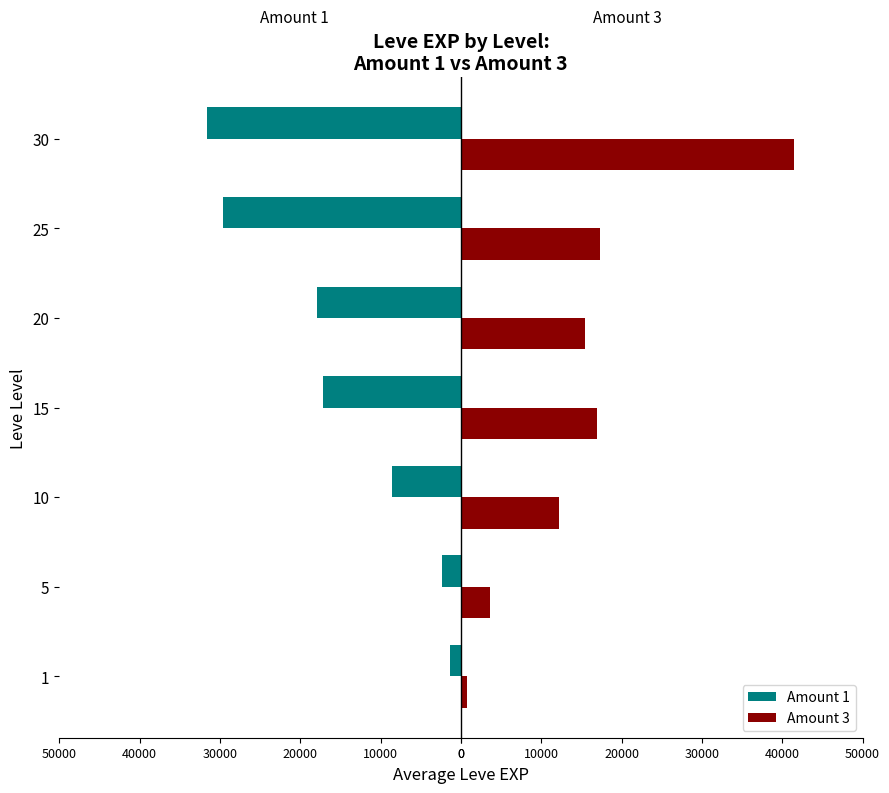

What are all the series names shown in the legend?

Amount 1, Amount 3